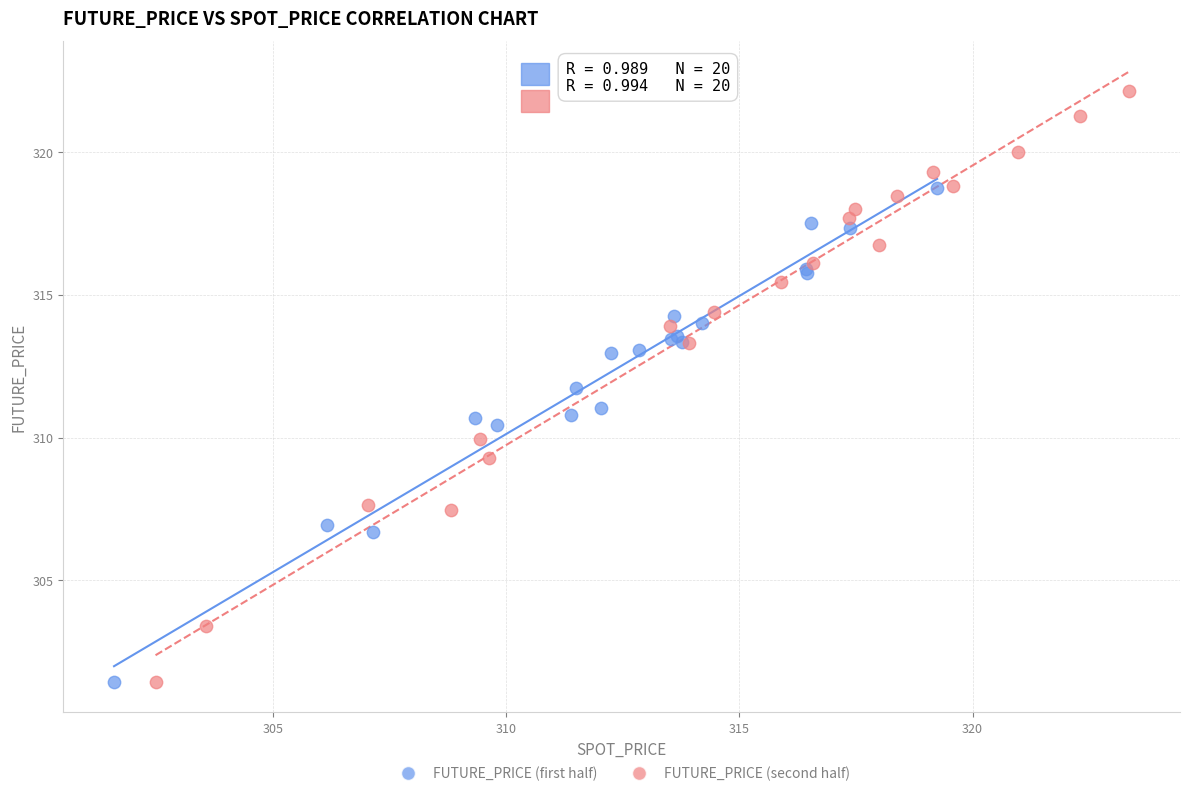

Which series contains the highest Y value?

FUTURE_PRICE (second half)